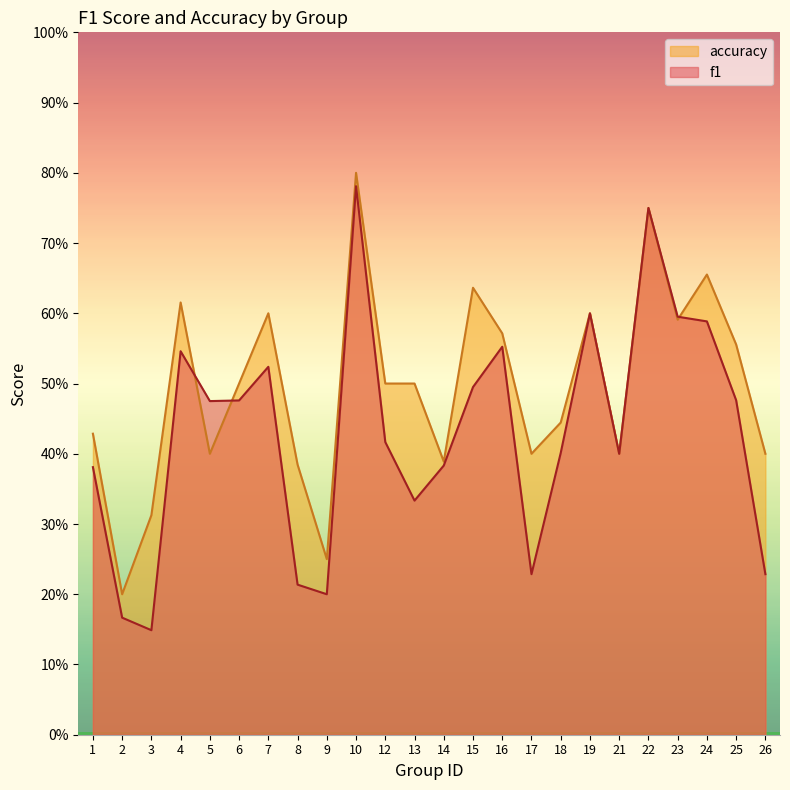

Reading left to right, list all the values displayed in this chart.

f1: 0.4	0.2	0.1	0.5	0.5	0.5	0.5	0.2	0.2	0.8	0.4	0.3	0.4	0.5	0.6	0.2	0.4	0.6	0.4	0.8	0.6	0.6	0.5	0.2
accuracy: 0.4	0.2	0.3	0.6	0.4	0.5	0.6	0.4	0.2	0.8	0.5	0.5	0.4	0.6	0.6	0.4	0.4	0.6	0.4	0.8	0.6	0.7	0.6	0.4